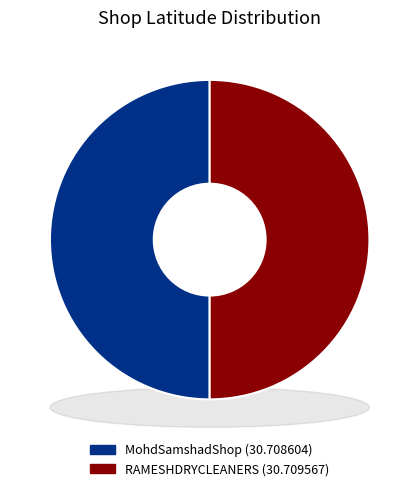

Does RAMESHDRYCLEANERS account for over 50% of the chart?

Yes